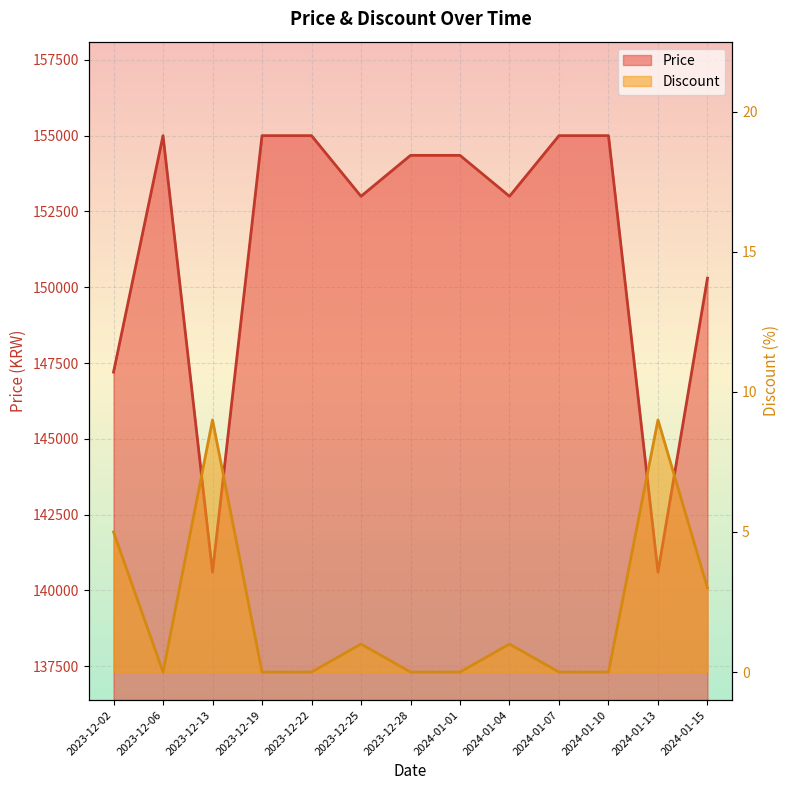

What is the minimum value for Price?

140600